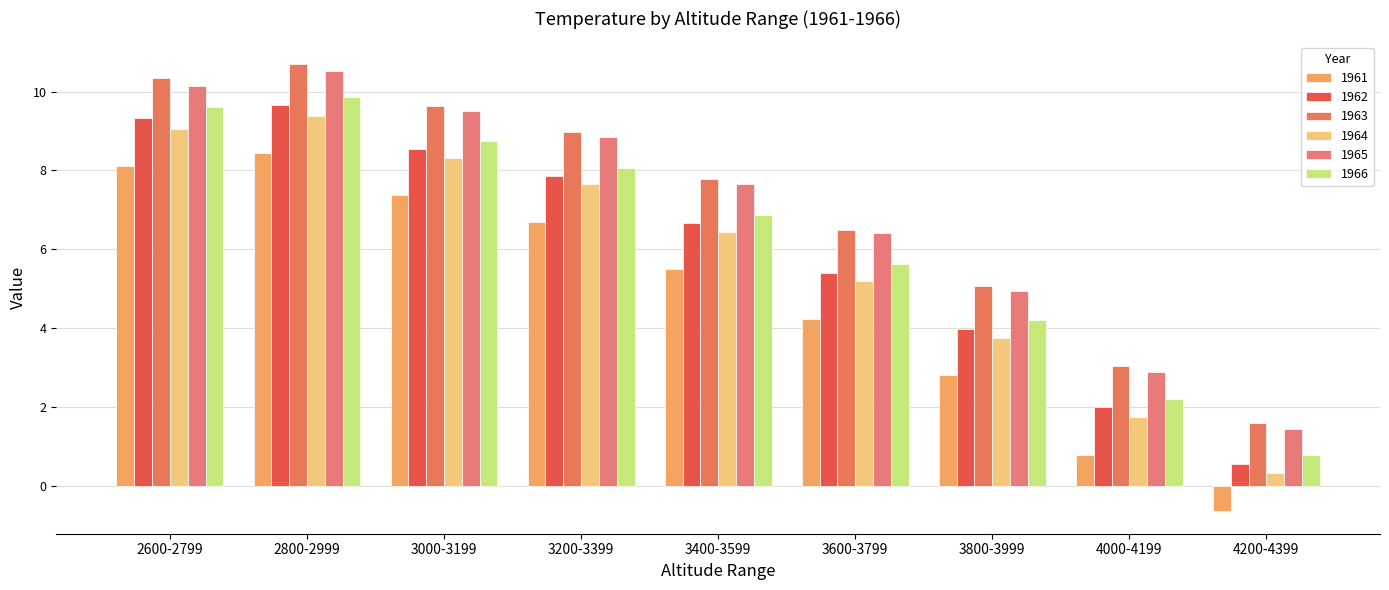

The 1962 series shows 0.7 at 4200-4399. True or false?

False